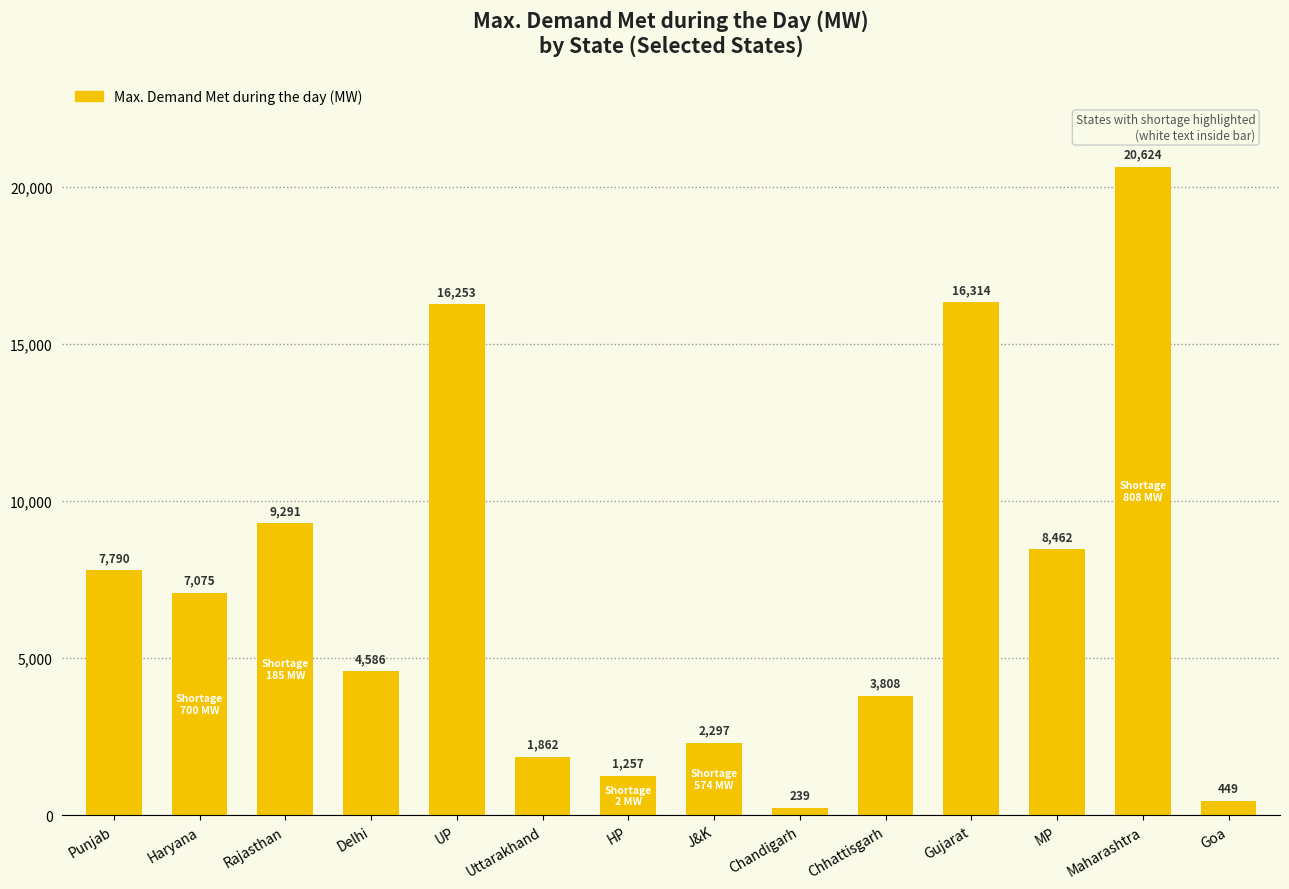

Are the bars horizontal?

No